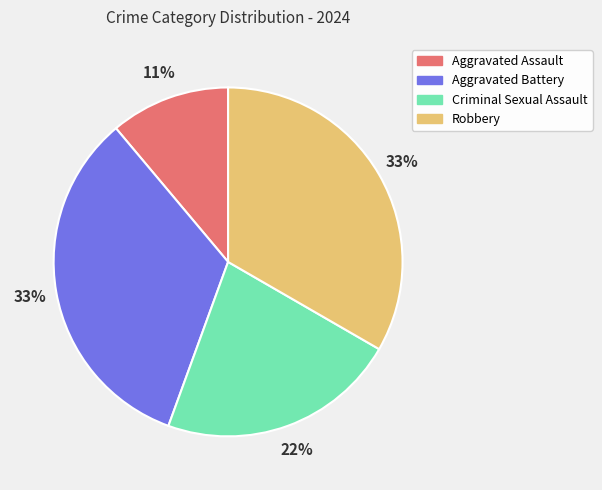

Is the sum of Aggravated Battery and Criminal Sexual Assault greater than half?

Yes